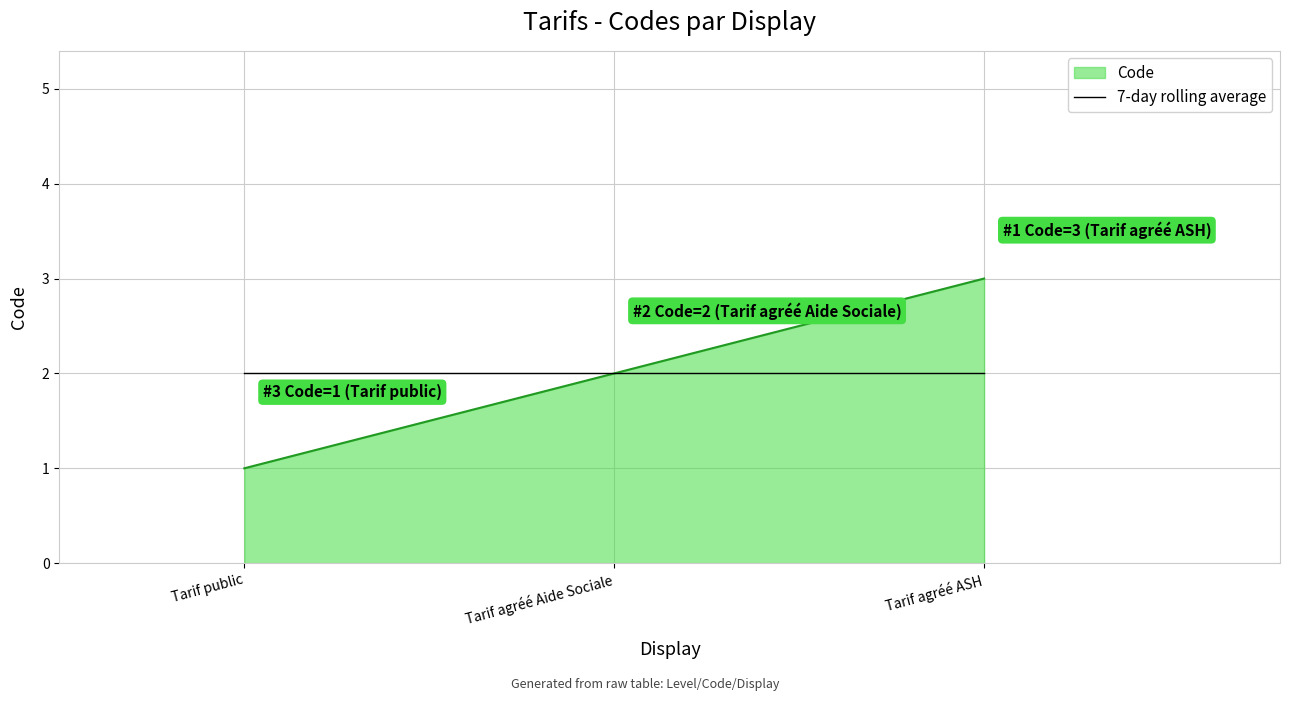

Between Tarif public and Tarif agréé Aide Sociale, which series saw the biggest shift?

Code